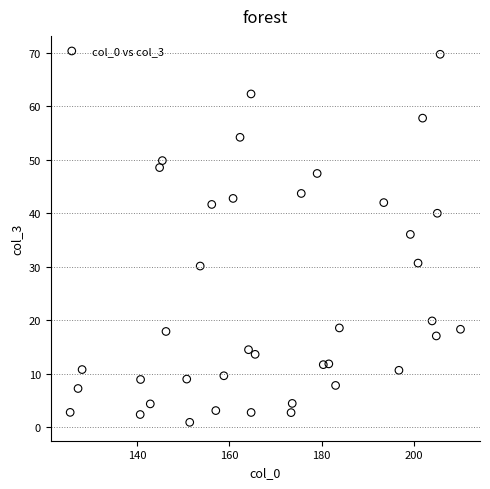

What is the range of Y values (max minus min)?

68.8